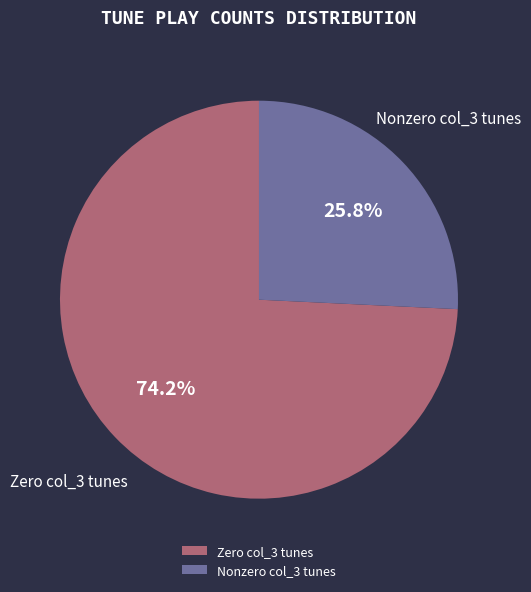

Combined, do Zero col_3 tunes and Nonzero col_3 tunes account for over 50%?

Yes